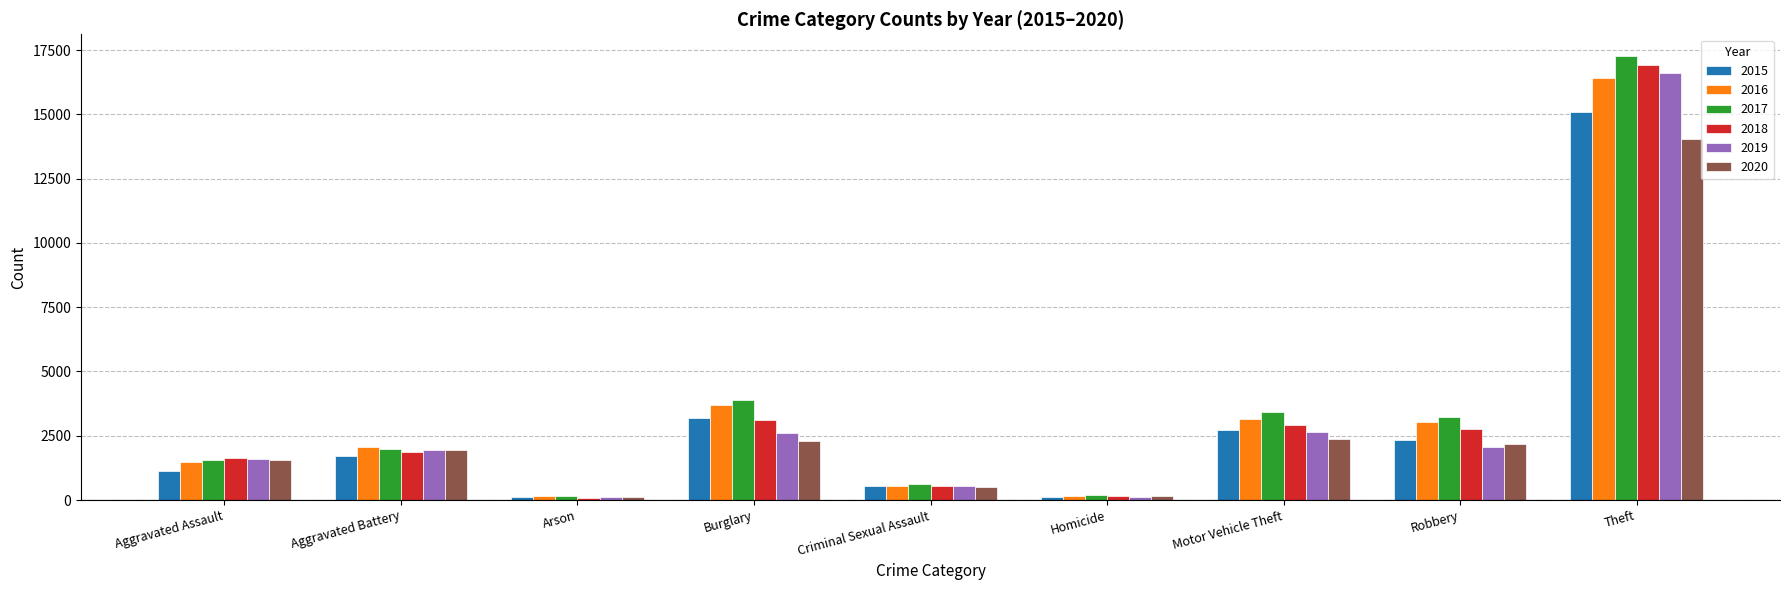

Is it true that 2016 equals 9742 at Theft?

False